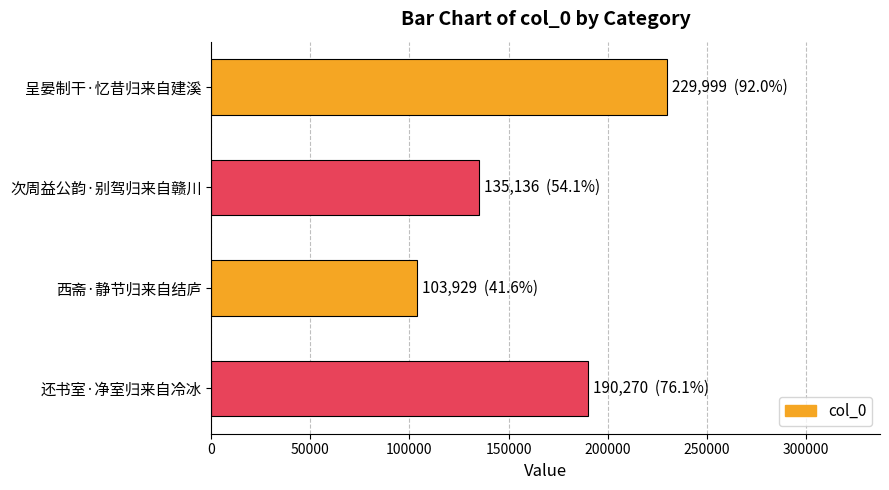

What is the difference between the second highest and second lowest values?

55134